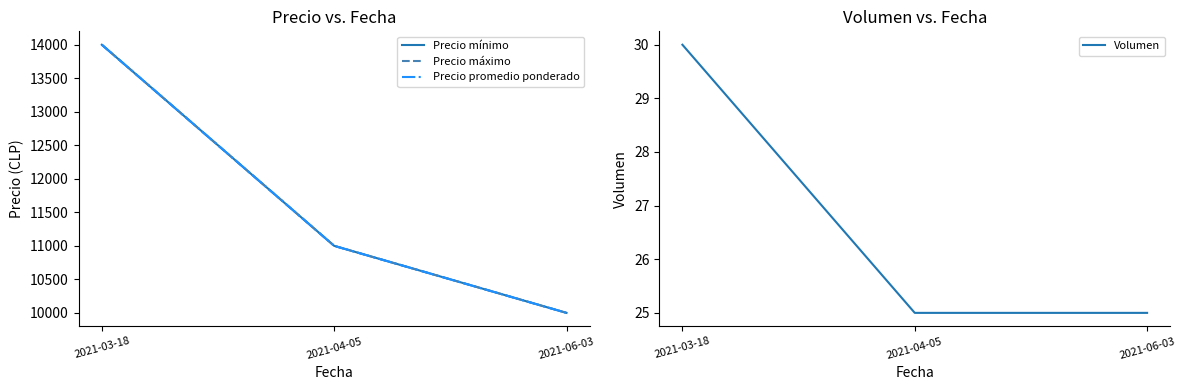

Rank the series by their maximum value, from highest to lowest.

Precio mínimo, Precio máximo, Precio promedio ponderado, Volumen